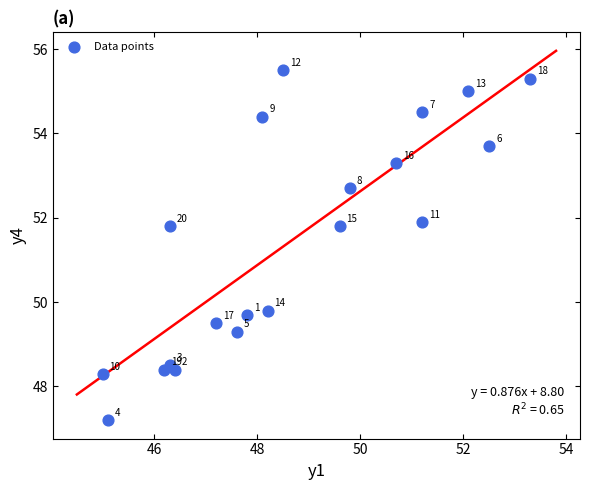

What Y value in the scatter plot is closest to 51?

51.8